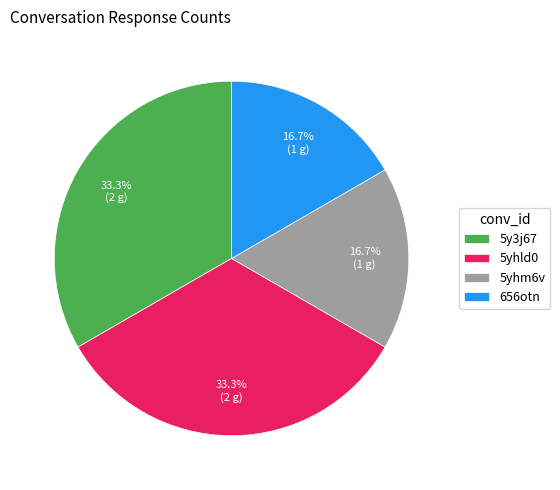

How many segments does this pie chart have?

4